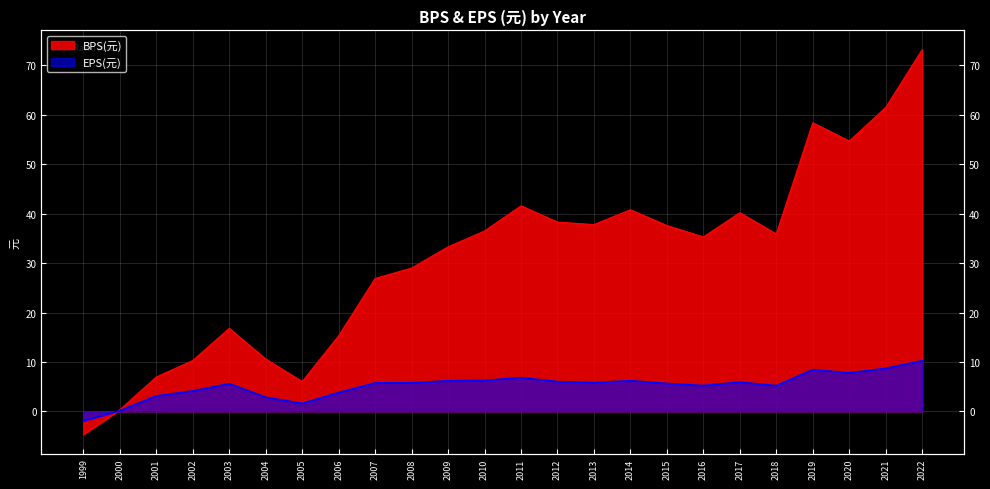

True or false: BPS and EPS intersect in this chart.

True